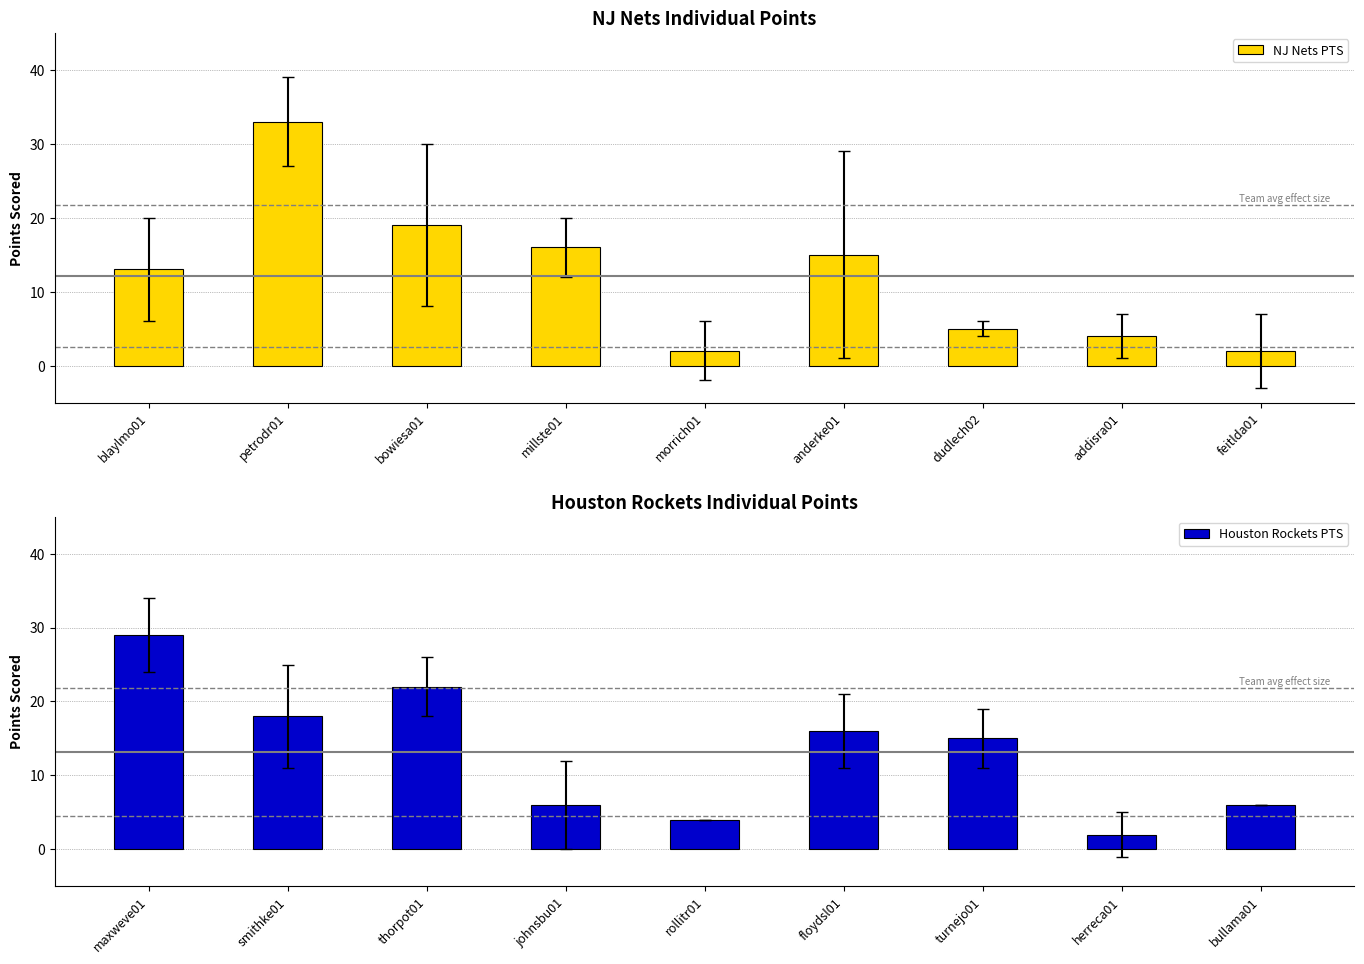

How many values in the Houston Rockets PTS series exceed 15?

4